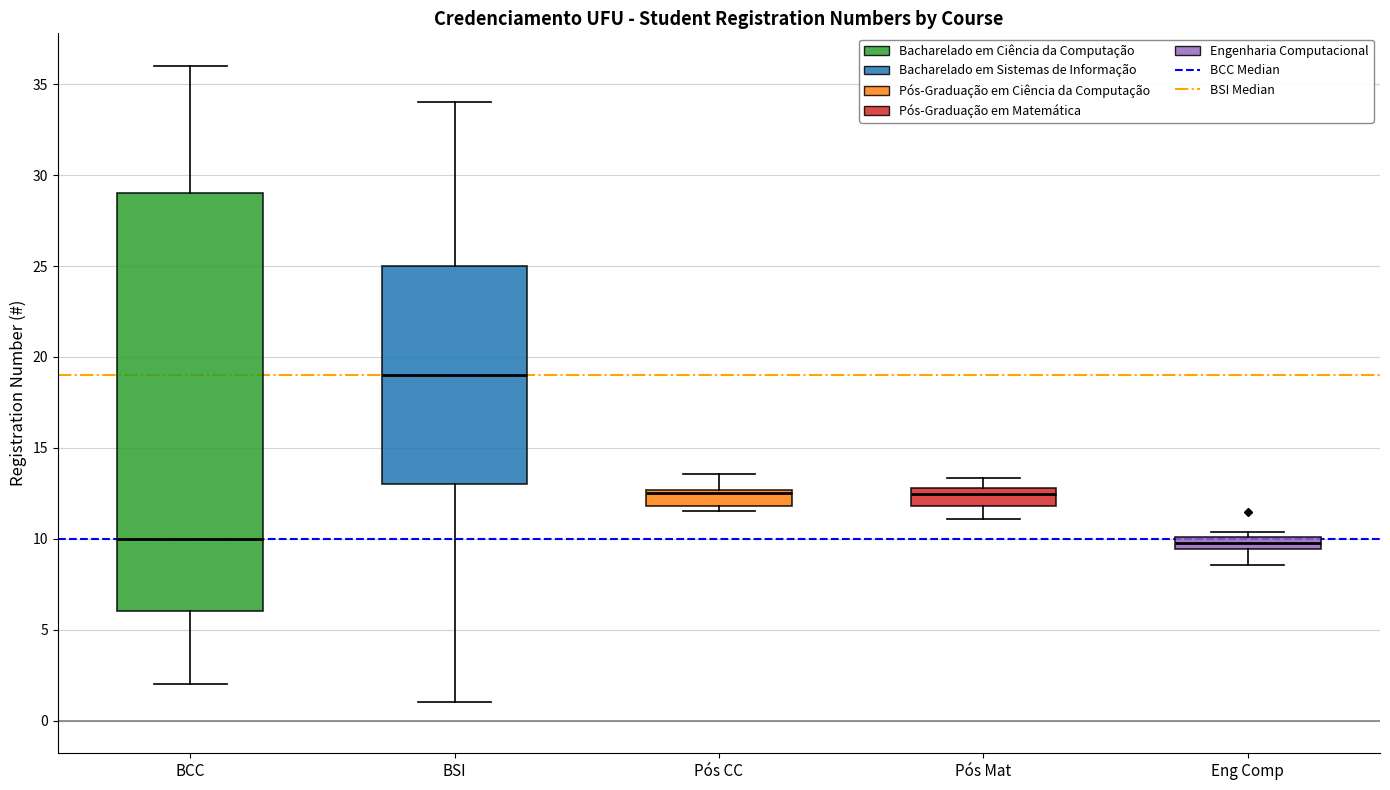

Where is the upper edge of the box for Eng Comp on the y-axis? The values are not printed on the chart, so give them approximately, as read against the axis.

10.0